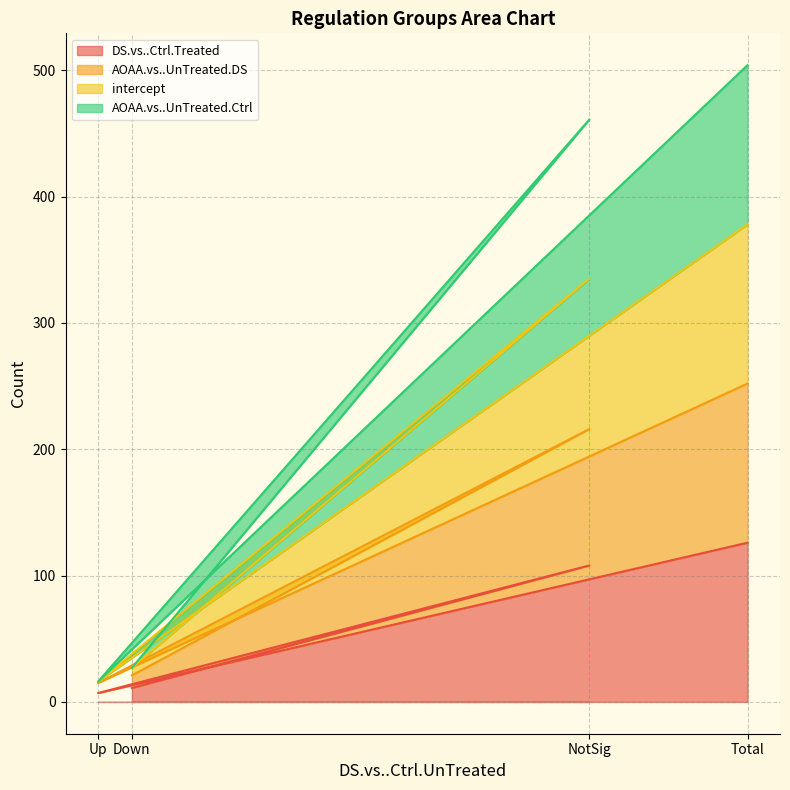

Between NotSig and Up, which series saw the biggest shift?

intercept